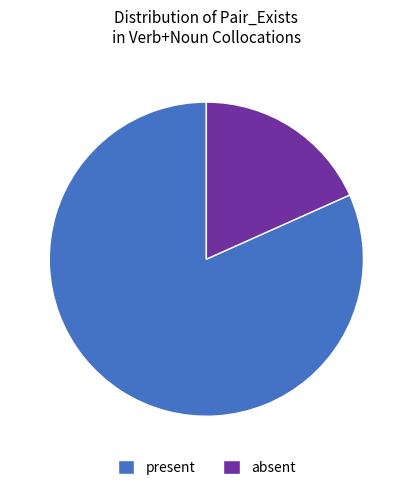

Which slice is the smallest?

absent